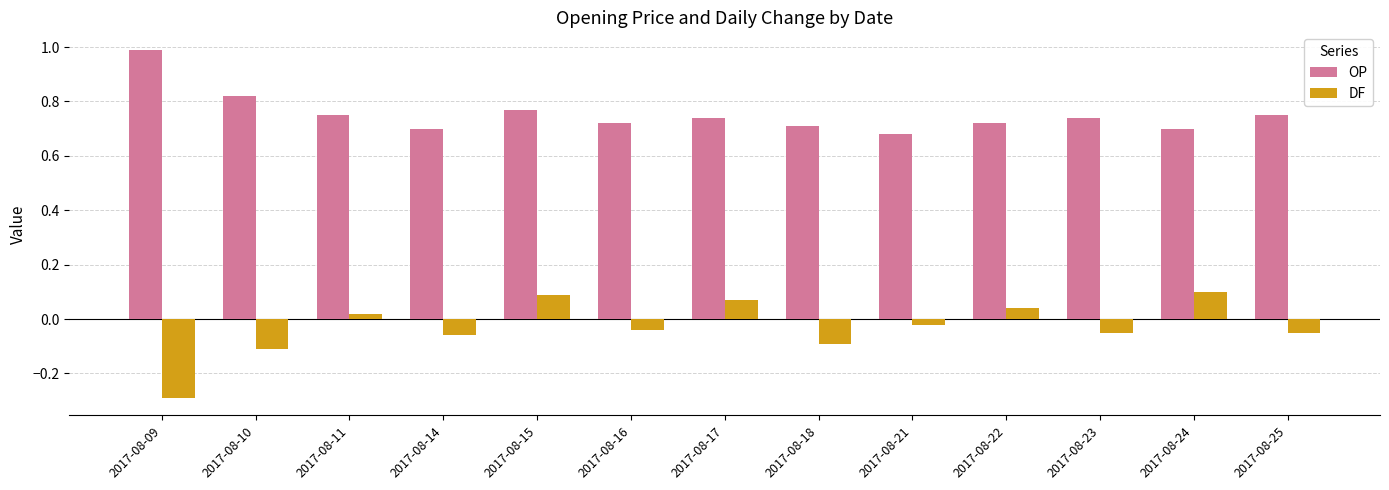

At which category is the sum across all series the highest?

2017-08-15